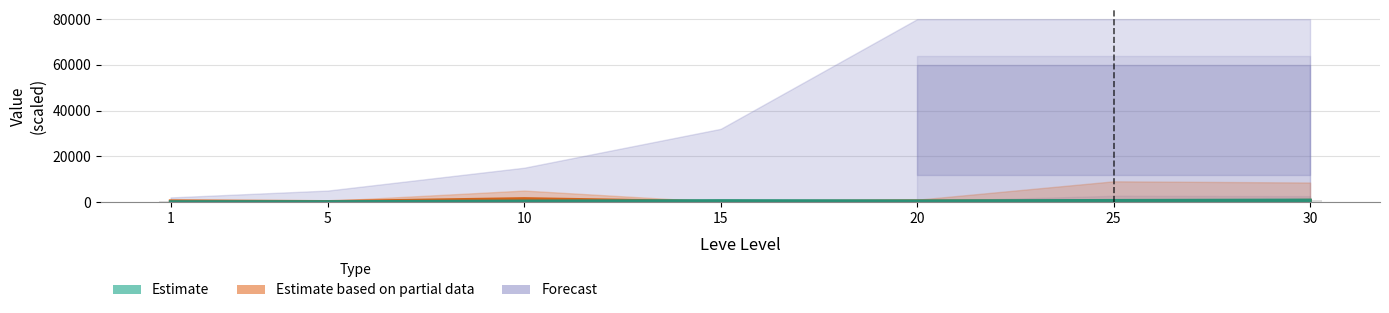

At which category is the sum across all series the highest?

10